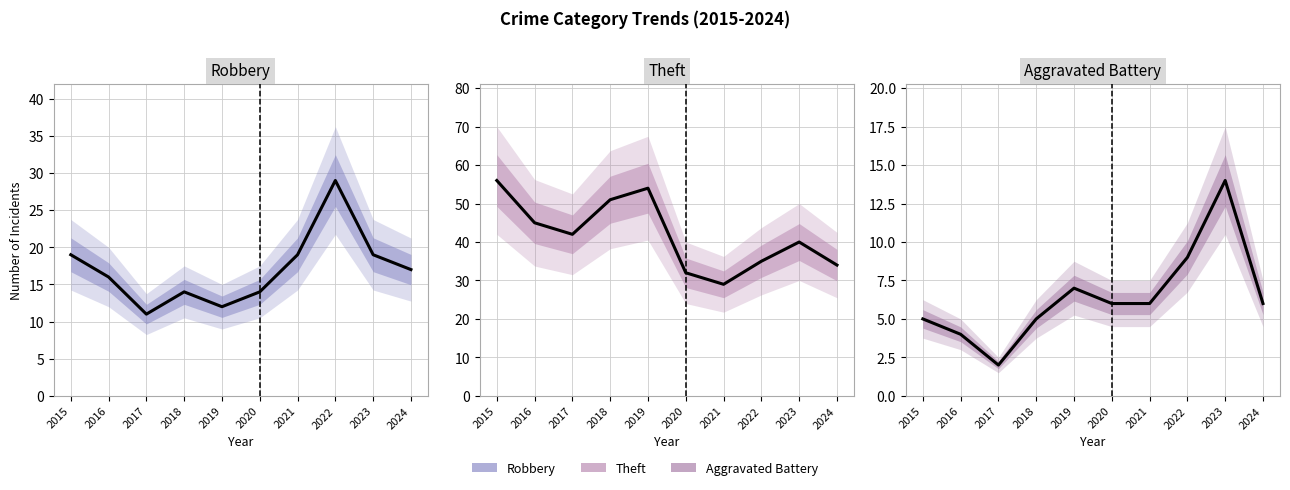

Which series has the largest total across all categories?

Theft